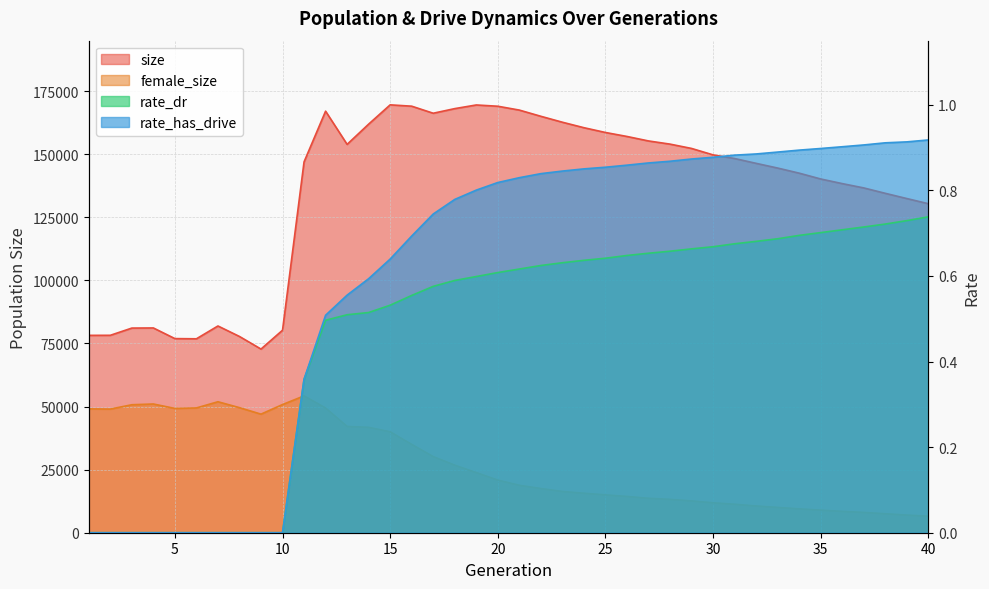

At 31, list the series in order from largest to smallest.

size, female_size, rate_has_drive, rate_dr